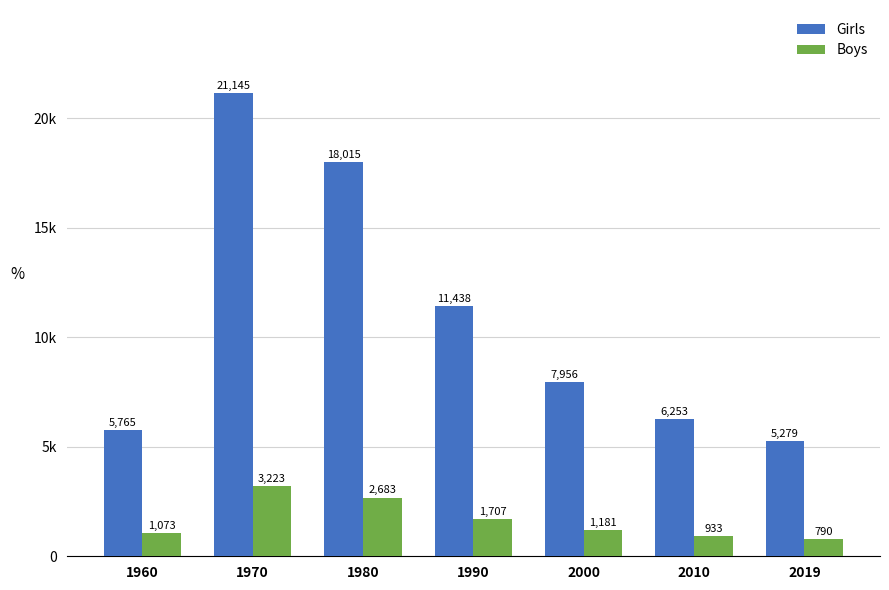

Where is Boys nearest to the value 2006?

1990